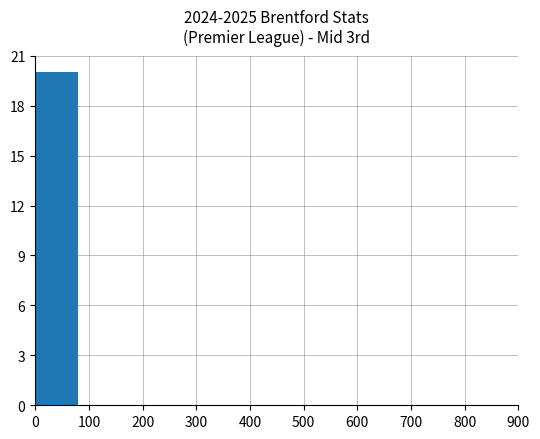

Is it true that the value at 100 is 0?

True